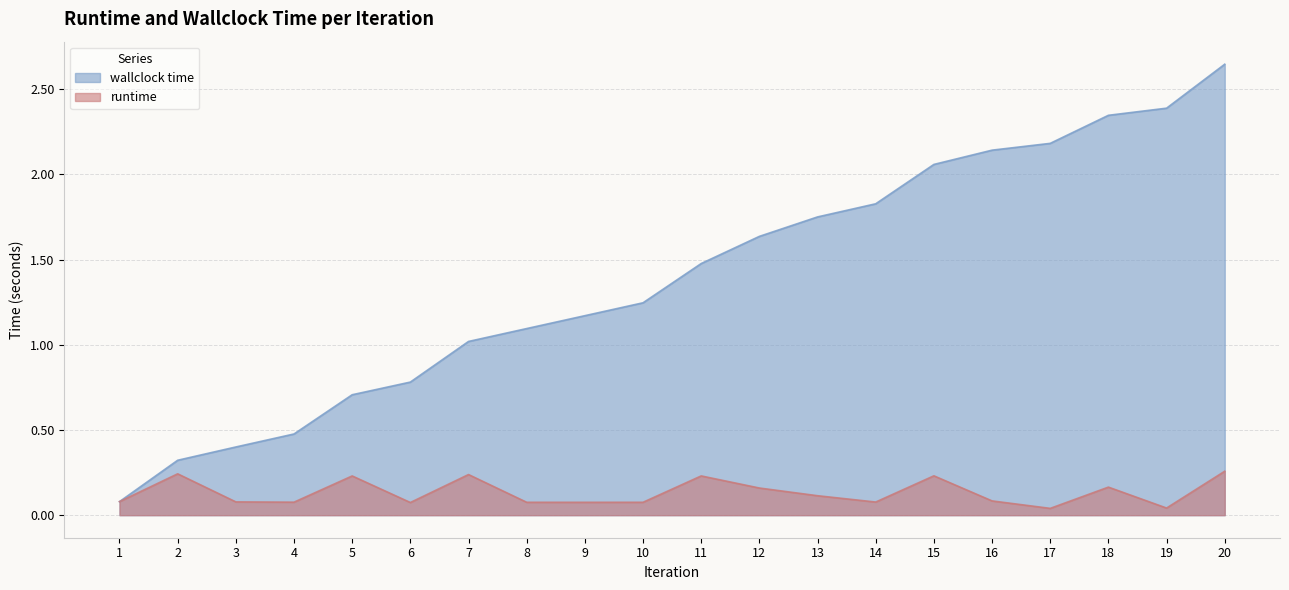

Which has a higher value, 3 or 5?

5